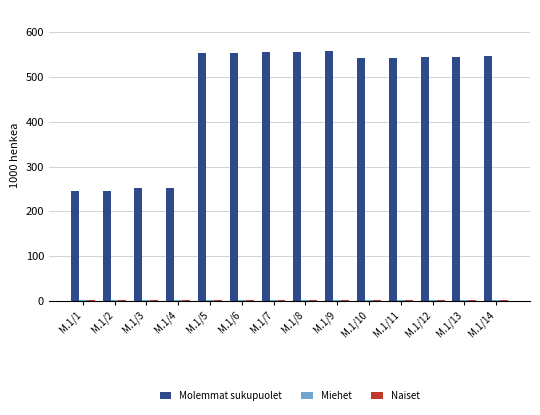

The value of Molemmat sukupuolet at M.1/7 is 555. True or false?

True